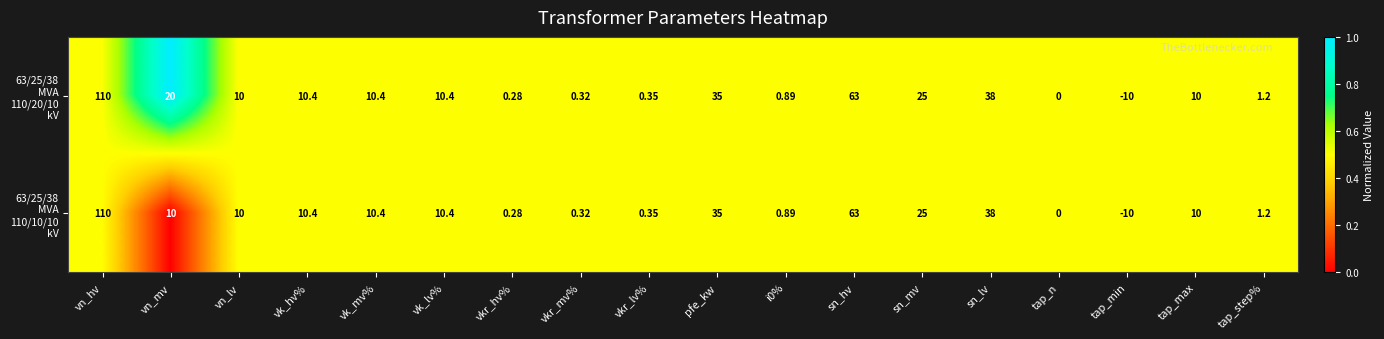

Which label corresponds to the smallest value in the chart?

tap_min